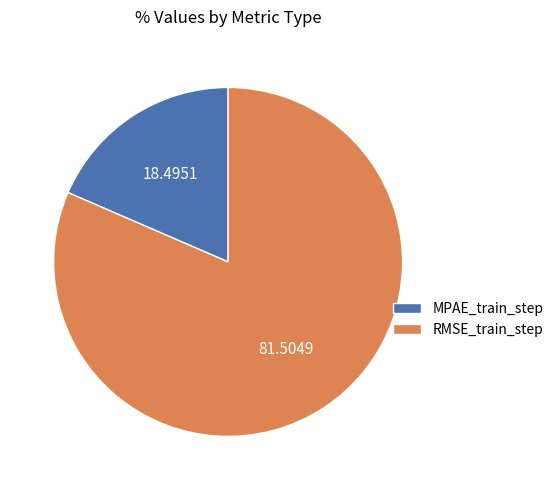

The MPAE_train_step slice represents 18% of the pie. True or false?

True